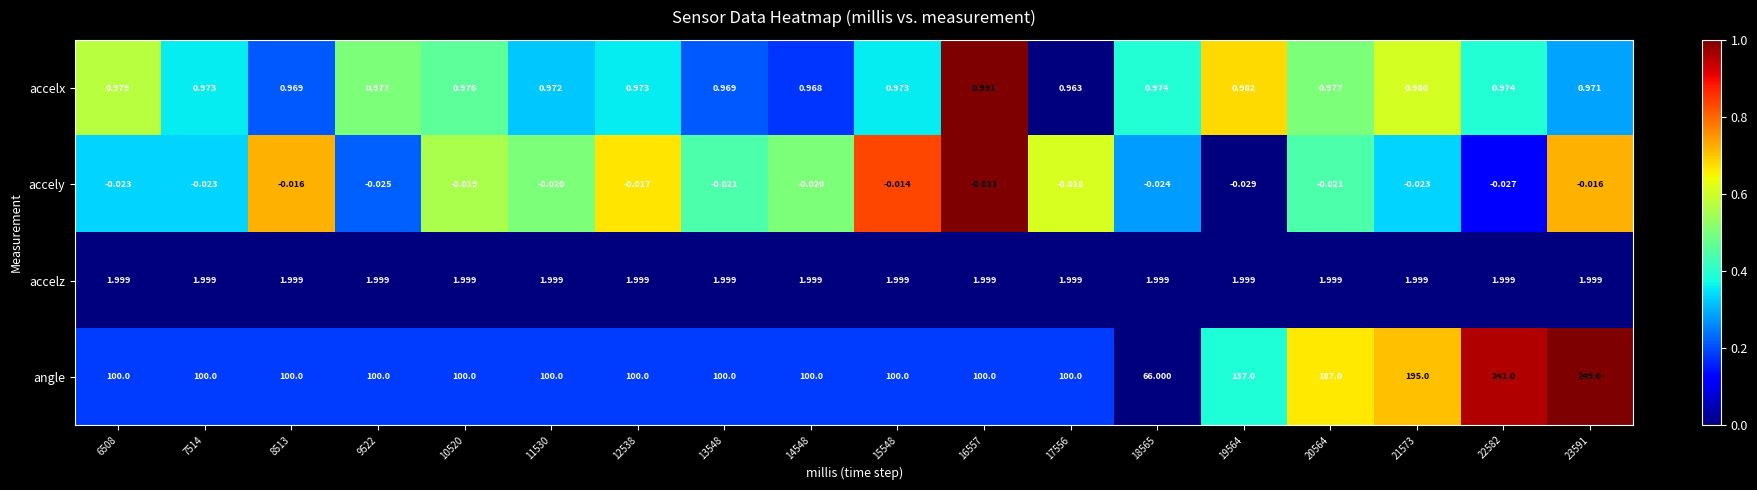

Which series has the largest total across all categories?

angle